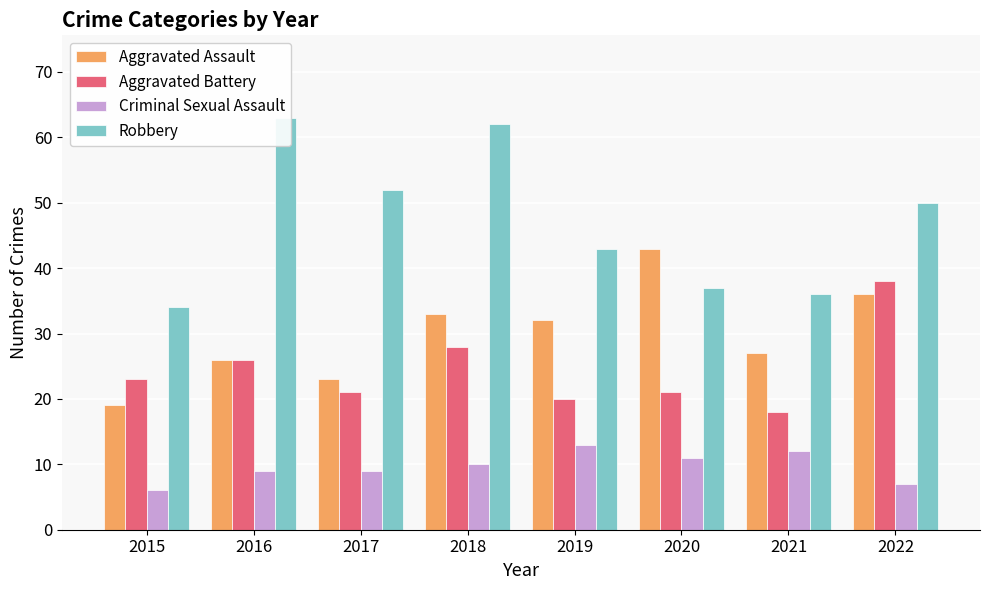

Where does the Criminal Sexual Assault series first go above 10?

2019